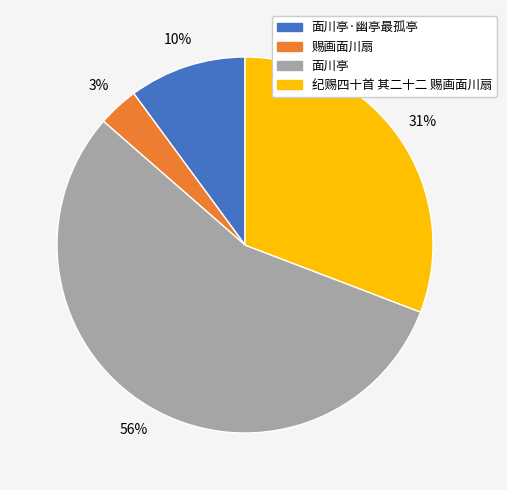

To the nearest percent, what is the average slice percentage?

25%